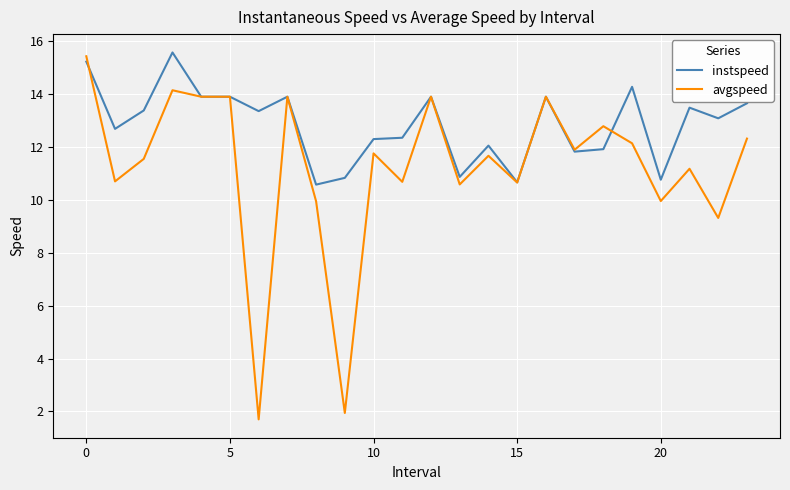

What is the average value of the avgspeed series?

11.2